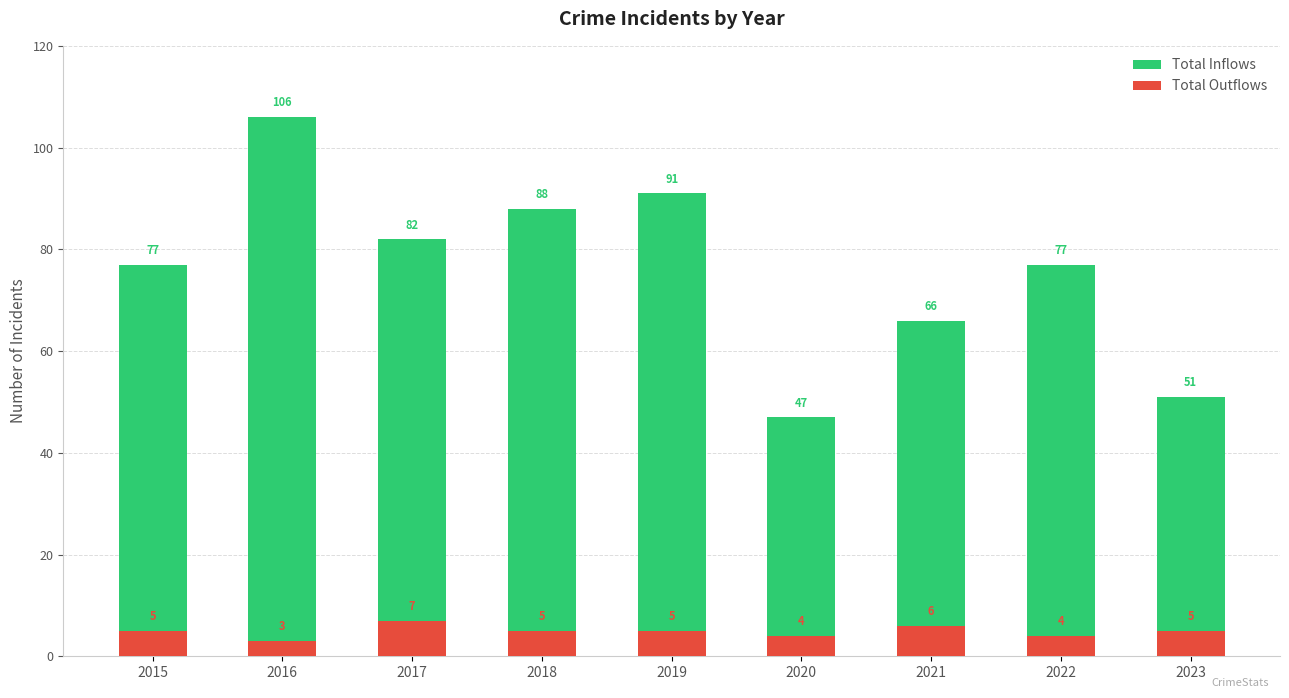

How many groups of bars are there?

9